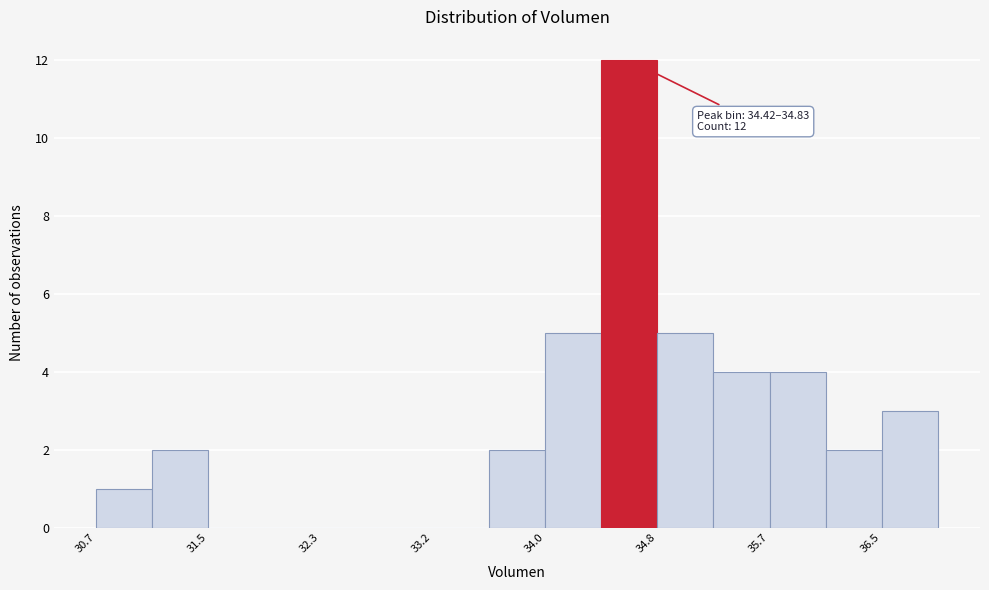

Over which range of the x-axis is the bar tallest?

34.4 to 34.8